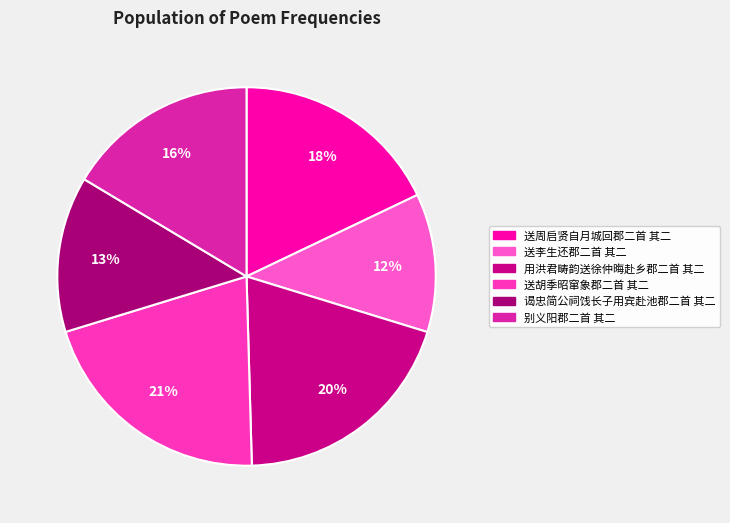

Is 谒忠简公祠饯长子用宾赴池郡二首 其二 the majority of the pie?

No